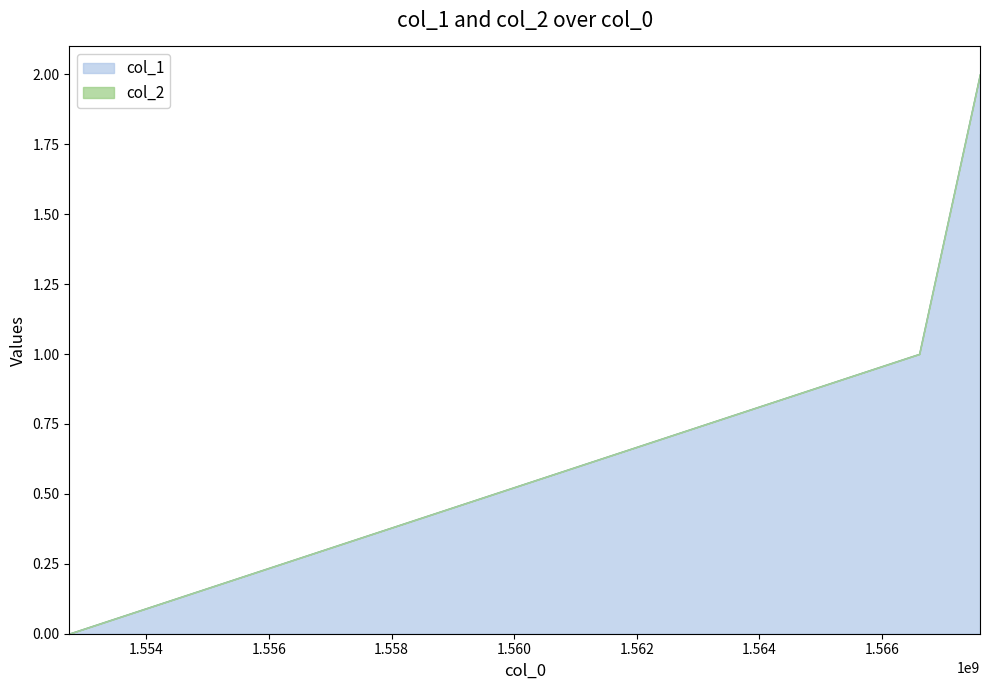

Reading left to right, extract all data points from this chart.

1552747061=0	1566606292=1	1567596404=2